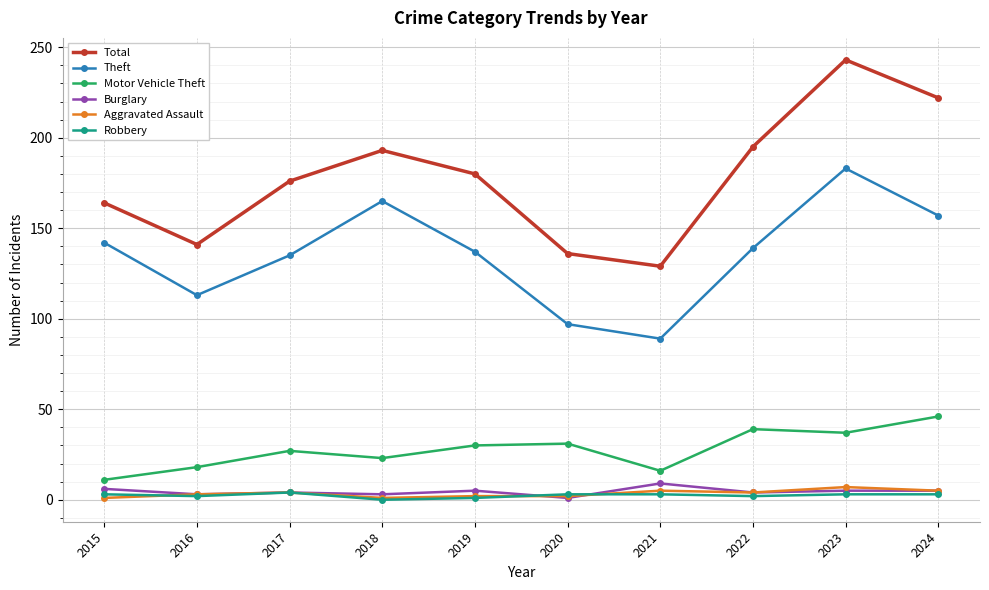

What is the highest value of the Motor Vehicle Theft series?

46